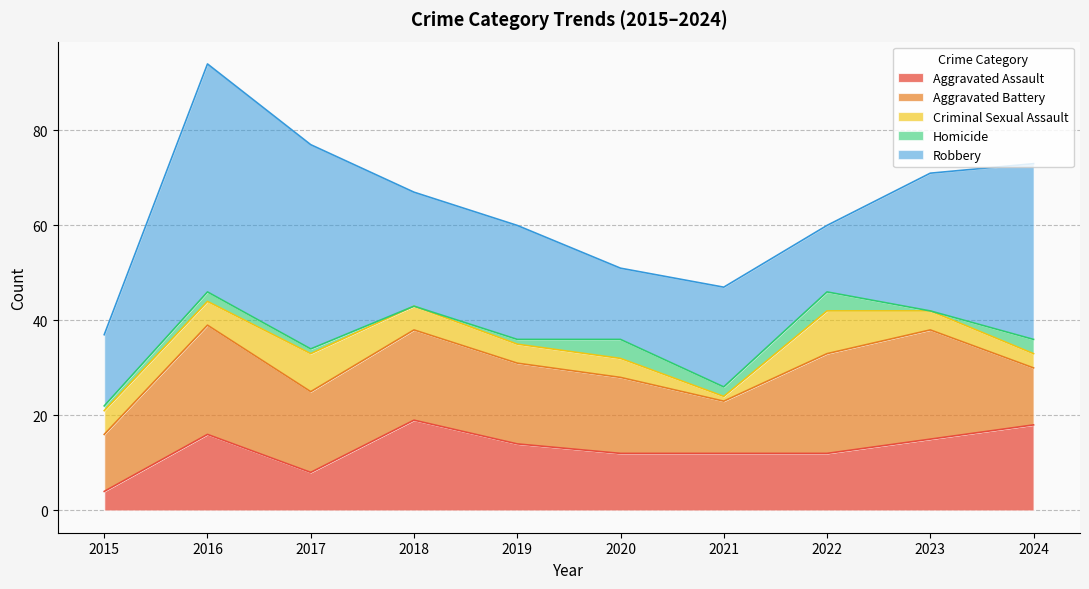

The value of Robbery at 2024 is 12. True or false?

False